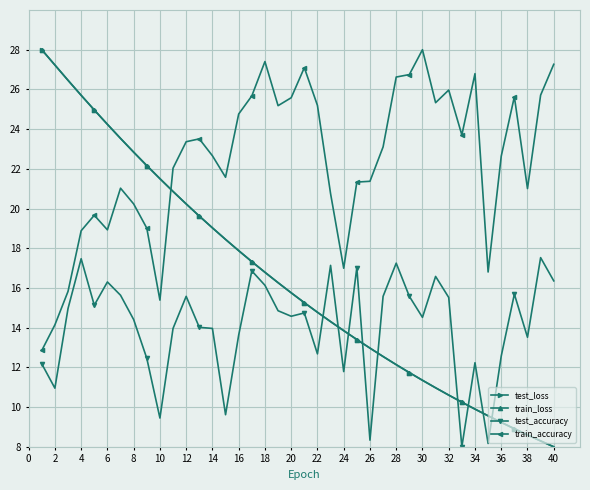

Which series has the largest total across all categories?

train_accuracy